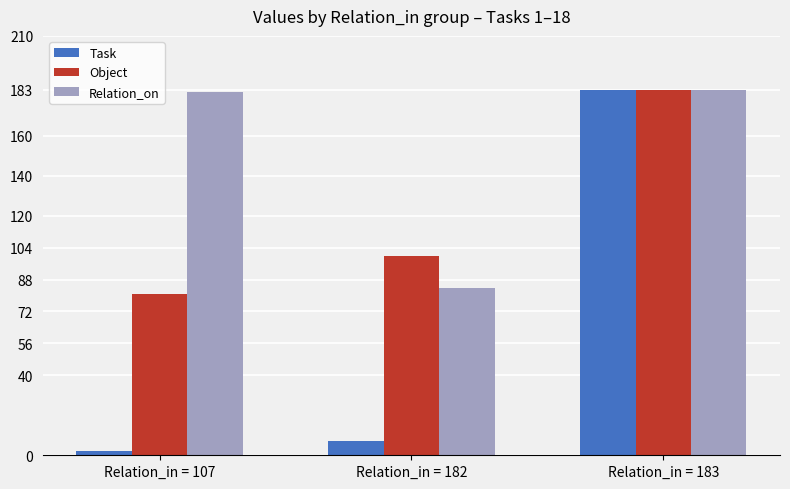

At which category is the sum across all series the highest?

Relation_in = 183